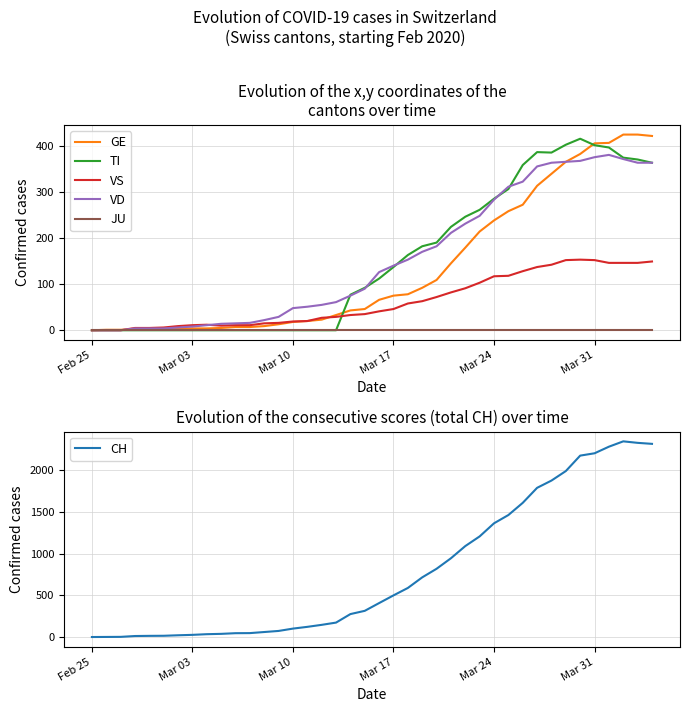

What is the difference between the maximum and minimum values in the VS series?

153